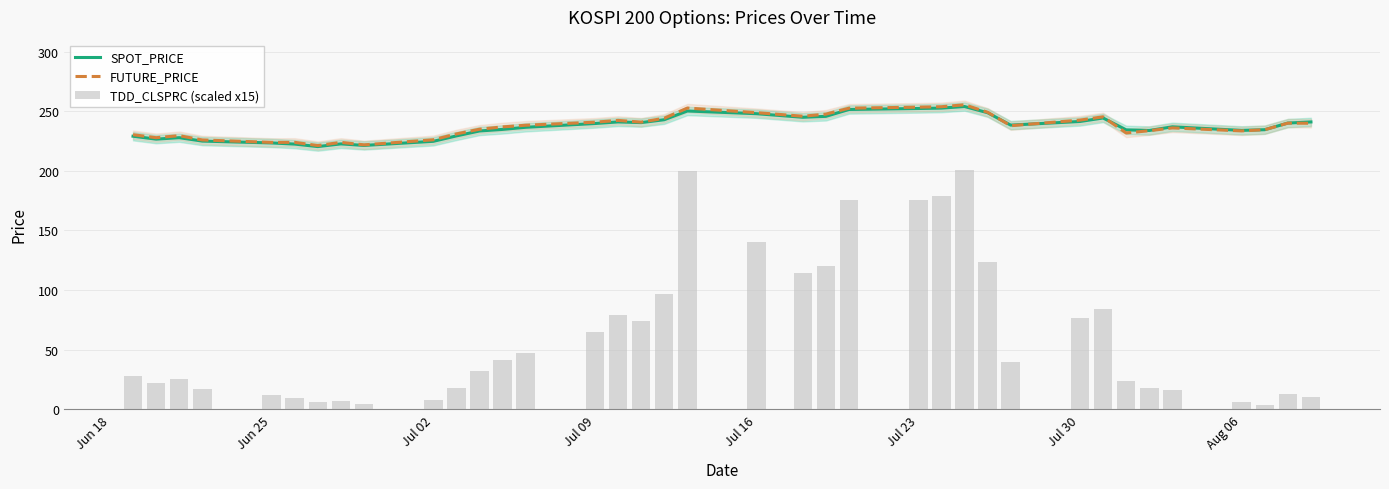

The SPOT_PRICE series shows 75.2 at Jul 23. True or false?

False